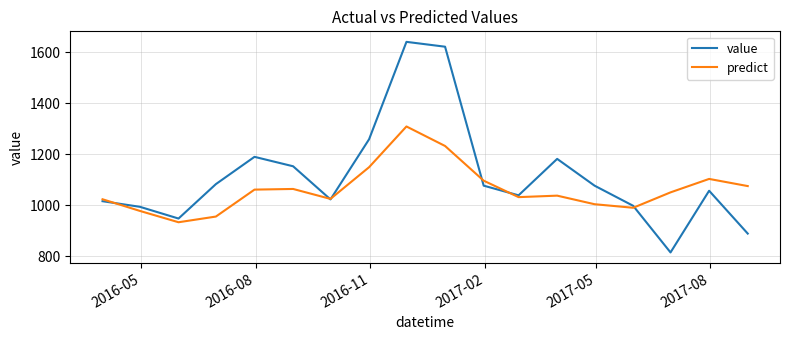

Which series has the widest spread of values?

value